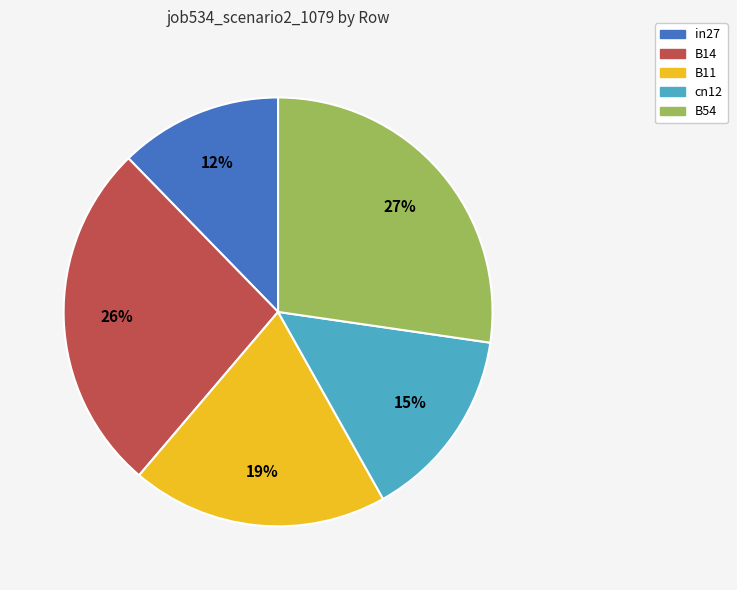

What percentage is the in27 slice, to the nearest percent?

12%